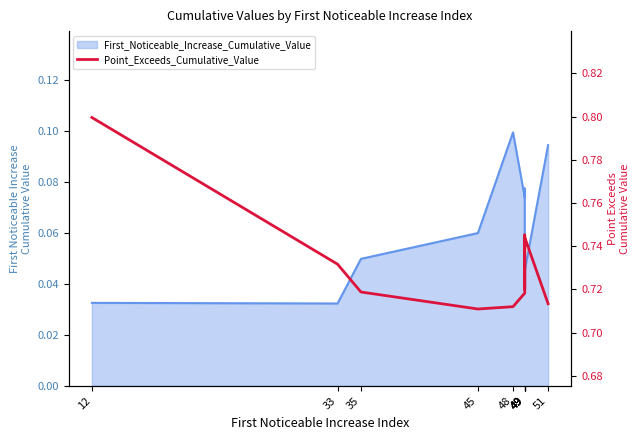

List the labels in order of value, largest first.

12, 49, 49, 33, 49, 35, 49, 51, 48, 45